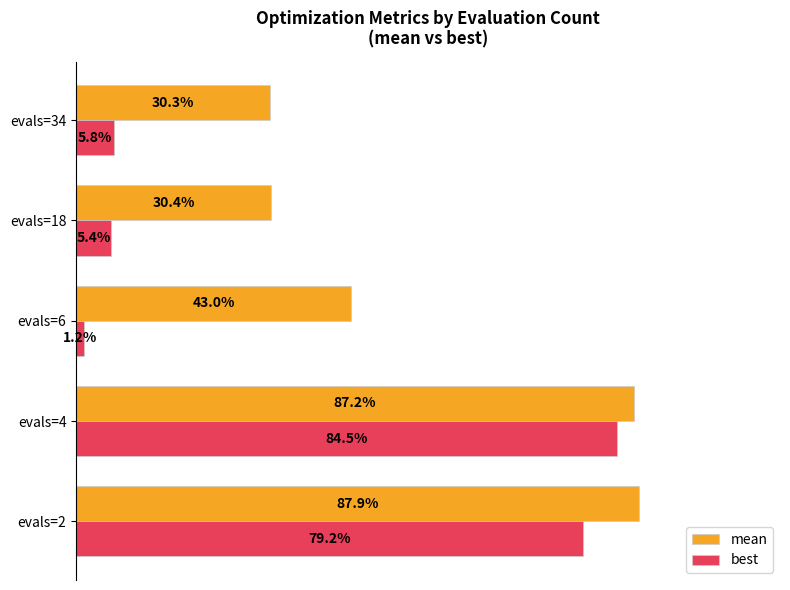

At which category is the sum across all series the highest?

evals=4